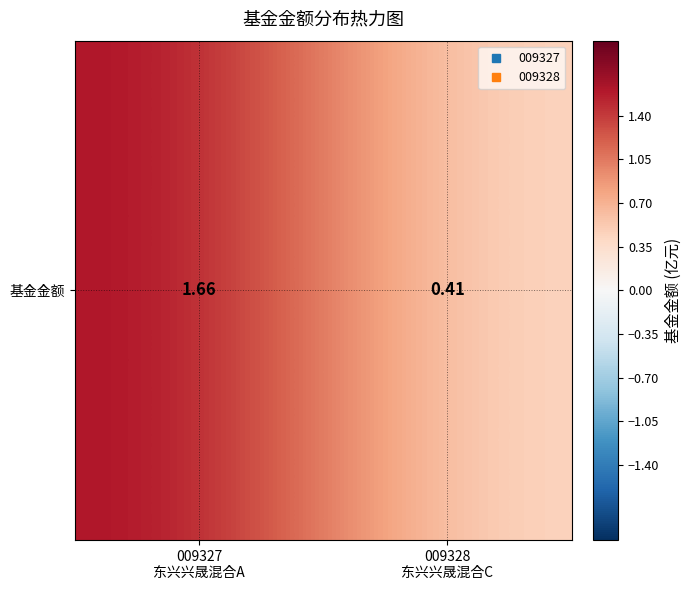

The value at 009327
东兴兴晟混合A is 2.5. True or false?

False